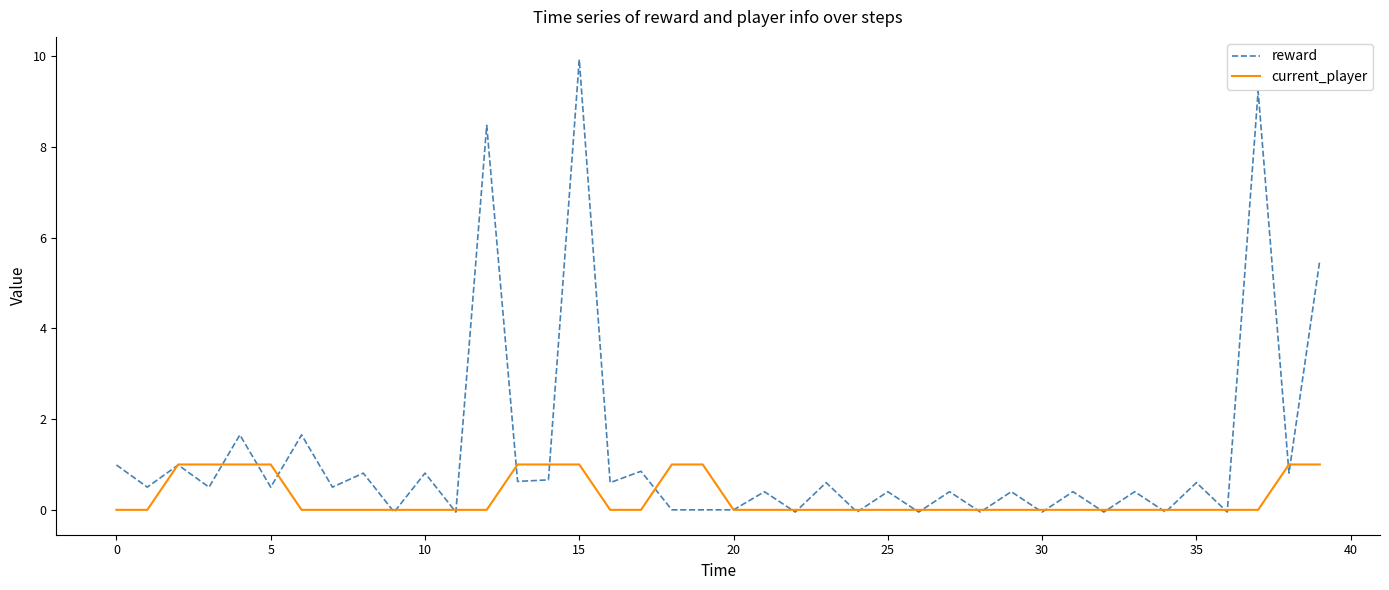

What is the maximum value shown in the chart?

9.9